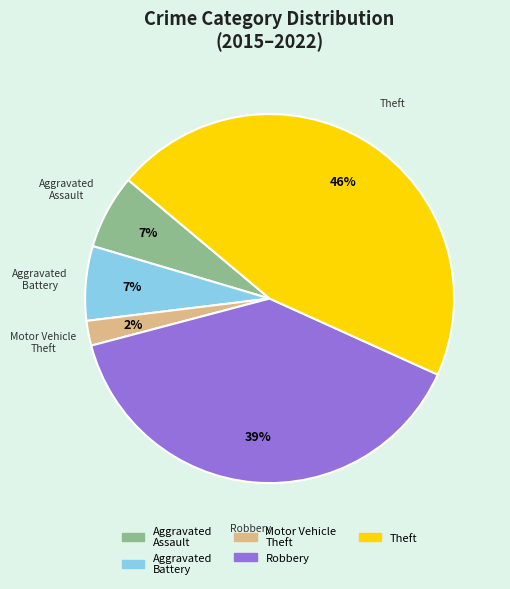

Is it true that Theft is 30% of the pie?

False